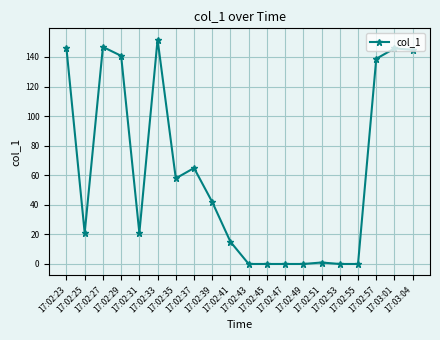

What is the maximum value shown in the chart?

151.8